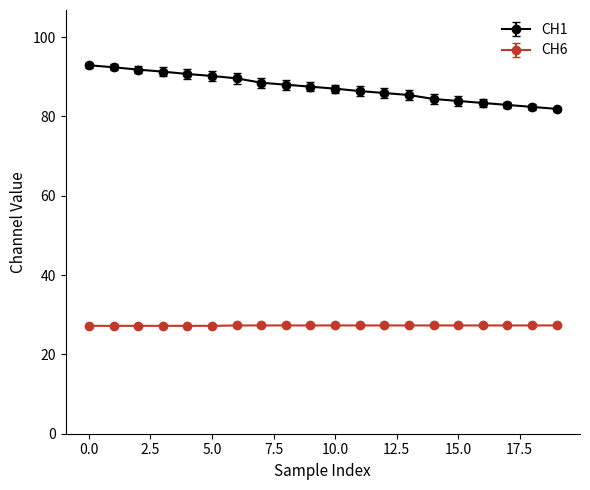

List the series in order of their overall mean, lowest first.

CH6, CH1